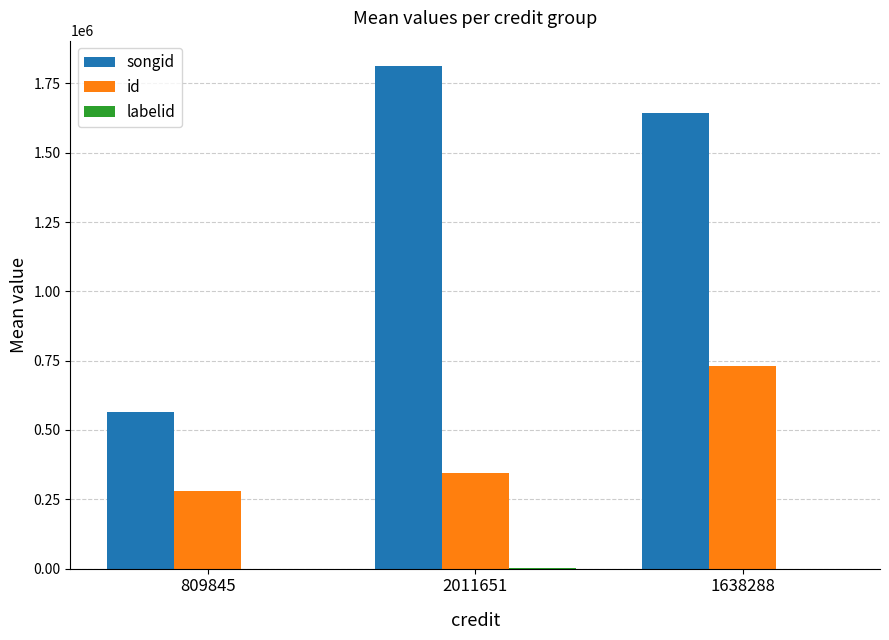

Are the bars horizontal?

No